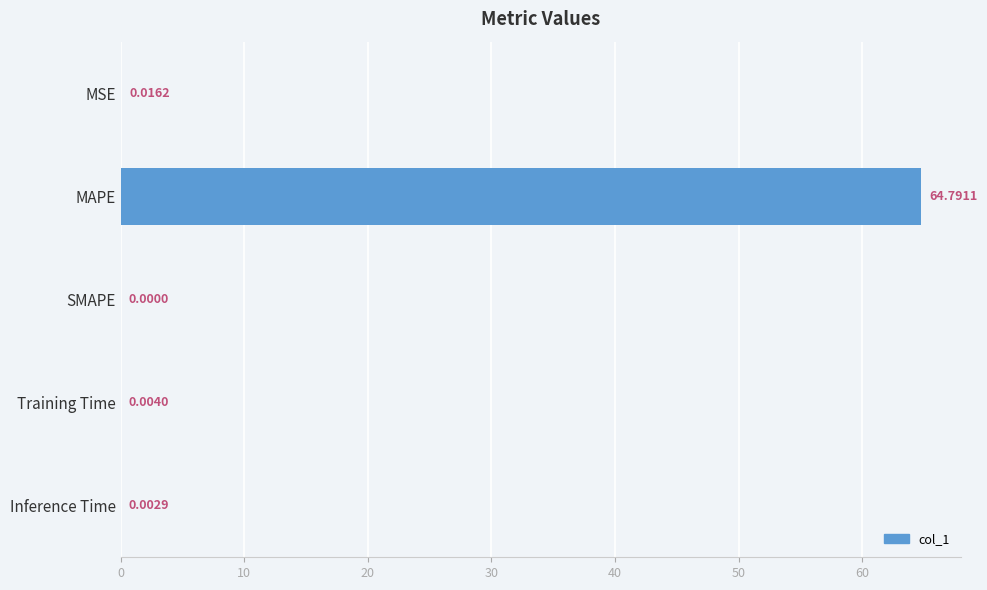

What is the sum of all values?

64.8